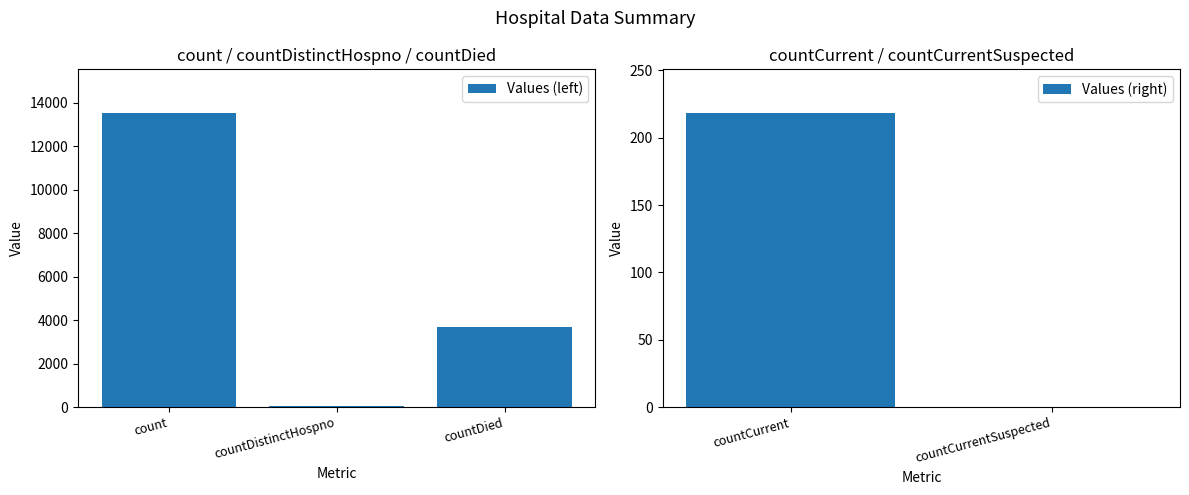

The chart shows a value of 0 at countCurrentSuspected. True or false?

True